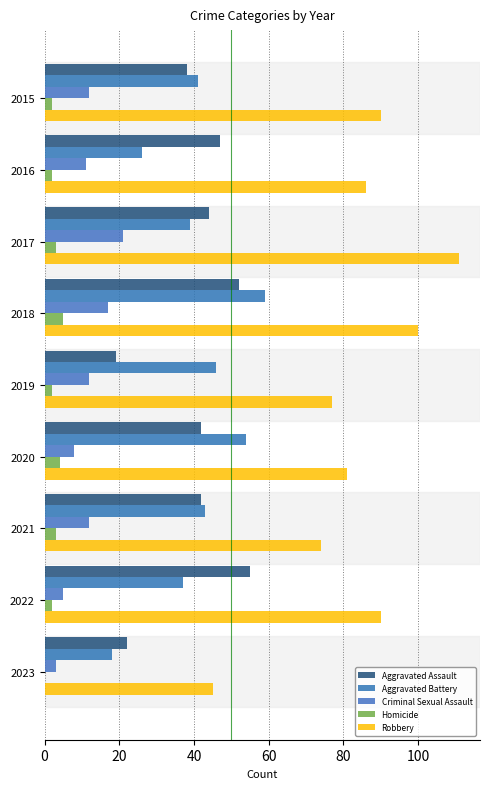

What are all the series names shown in the legend?

Aggravated Assault, Aggravated Battery, Criminal Sexual Assault, Homicide, Robbery